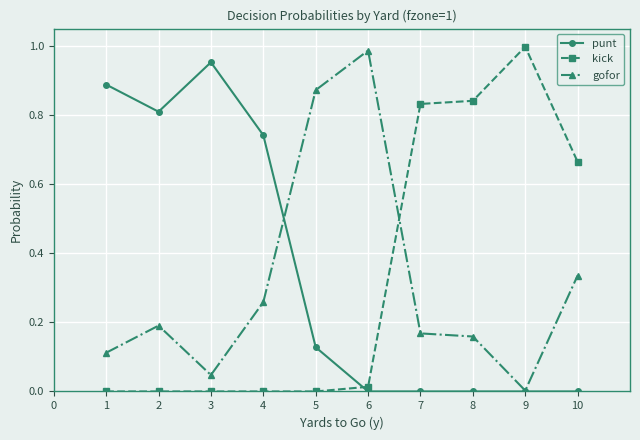

How many interior local valleys does the gofor series have?

2